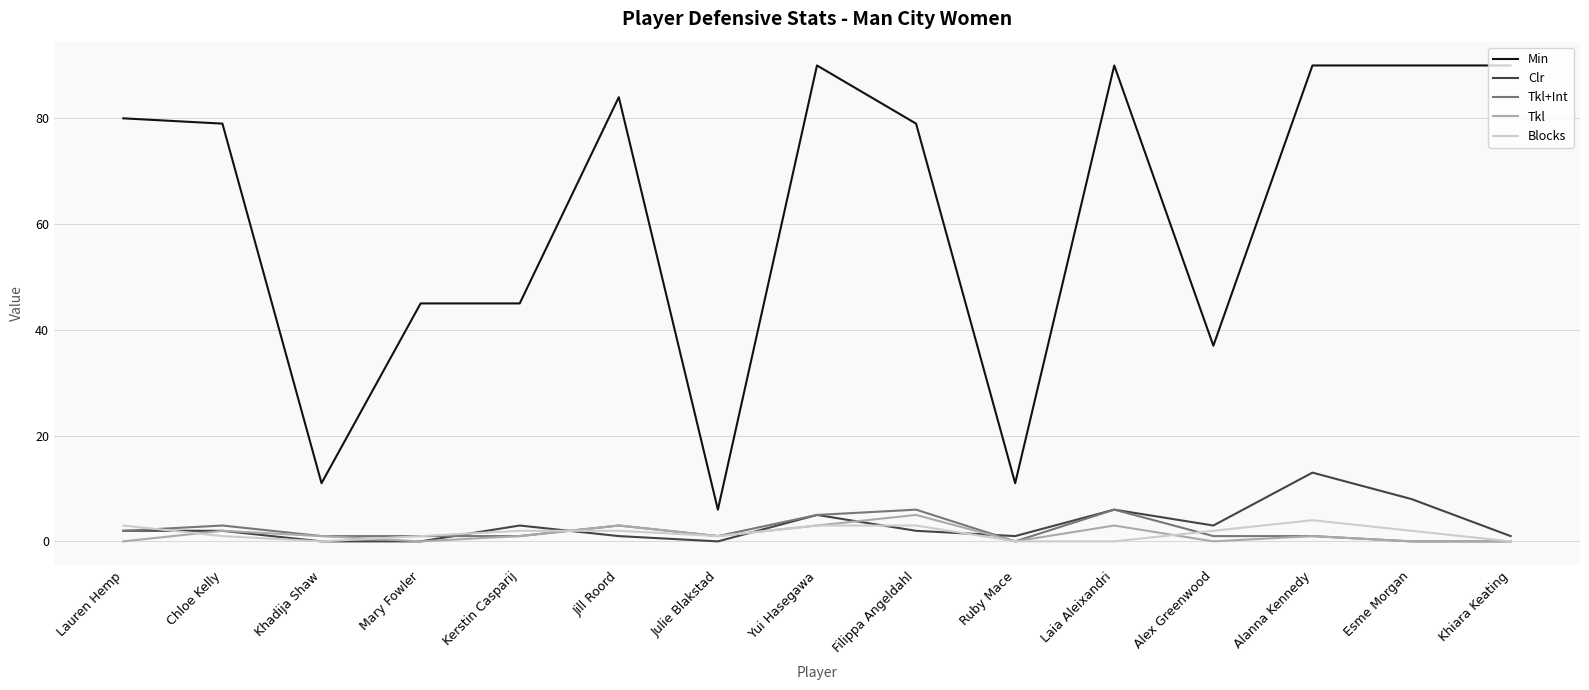

What is the difference between the second highest and minimum values in the Min series?

84